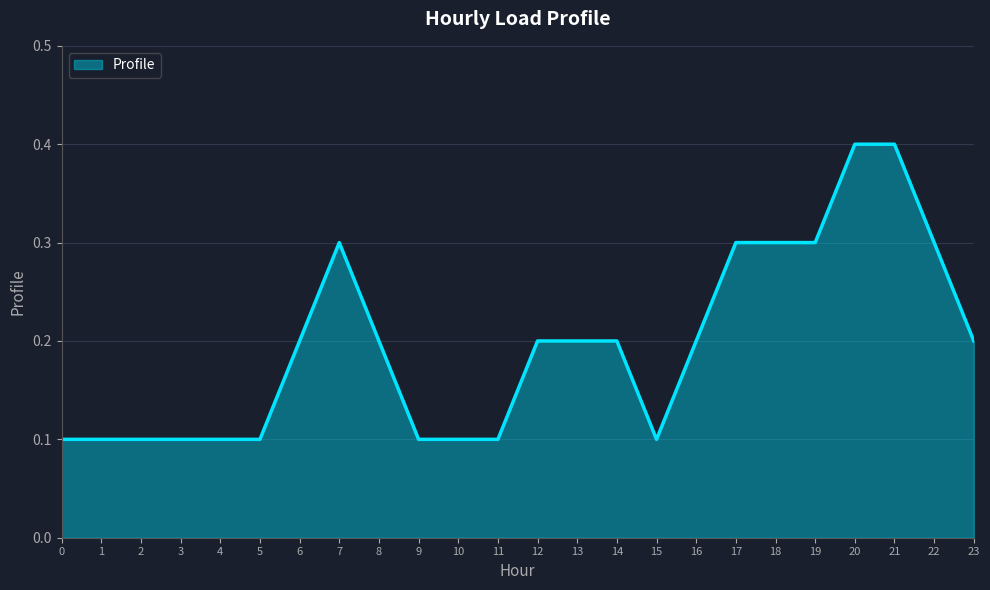

Count the number of data series in this chart.

1